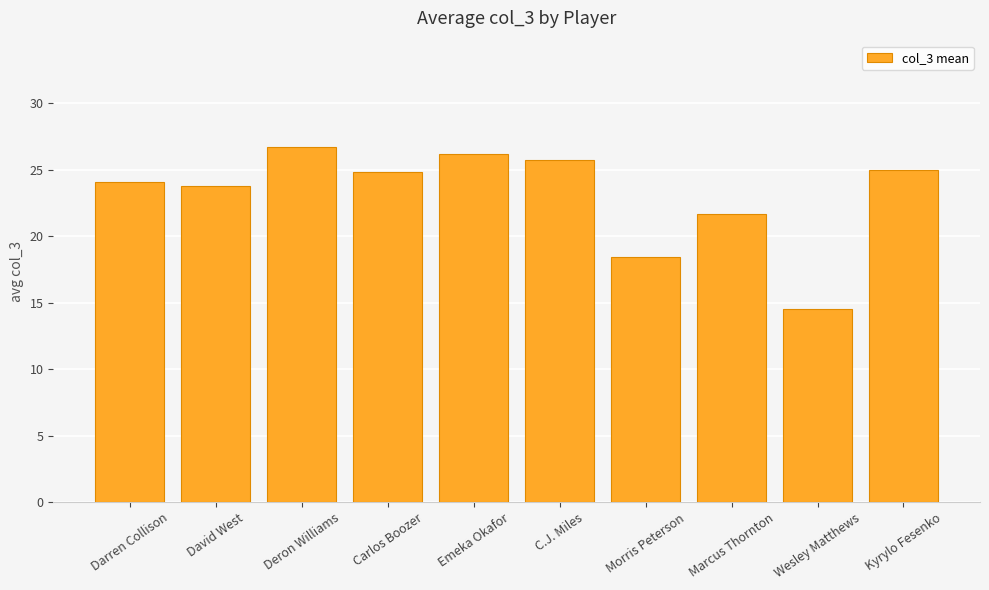

Is it true that the value at Morris Peterson is 18.4?

True